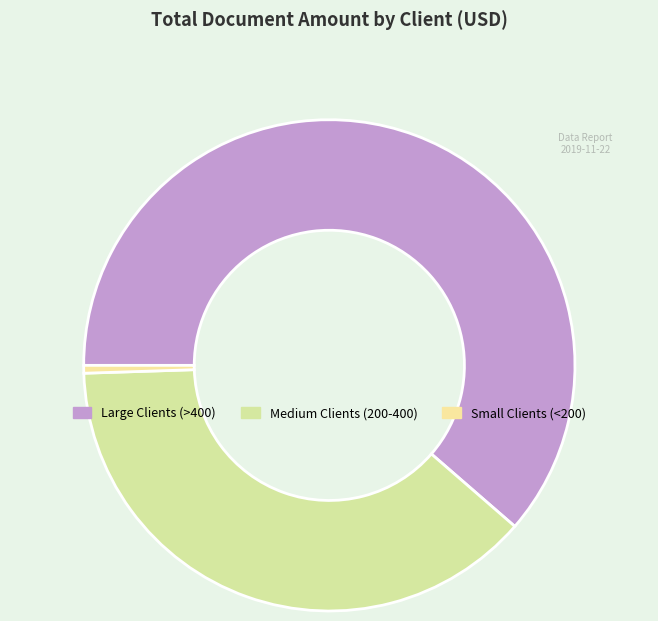

Count the number of slices in the pie.

3